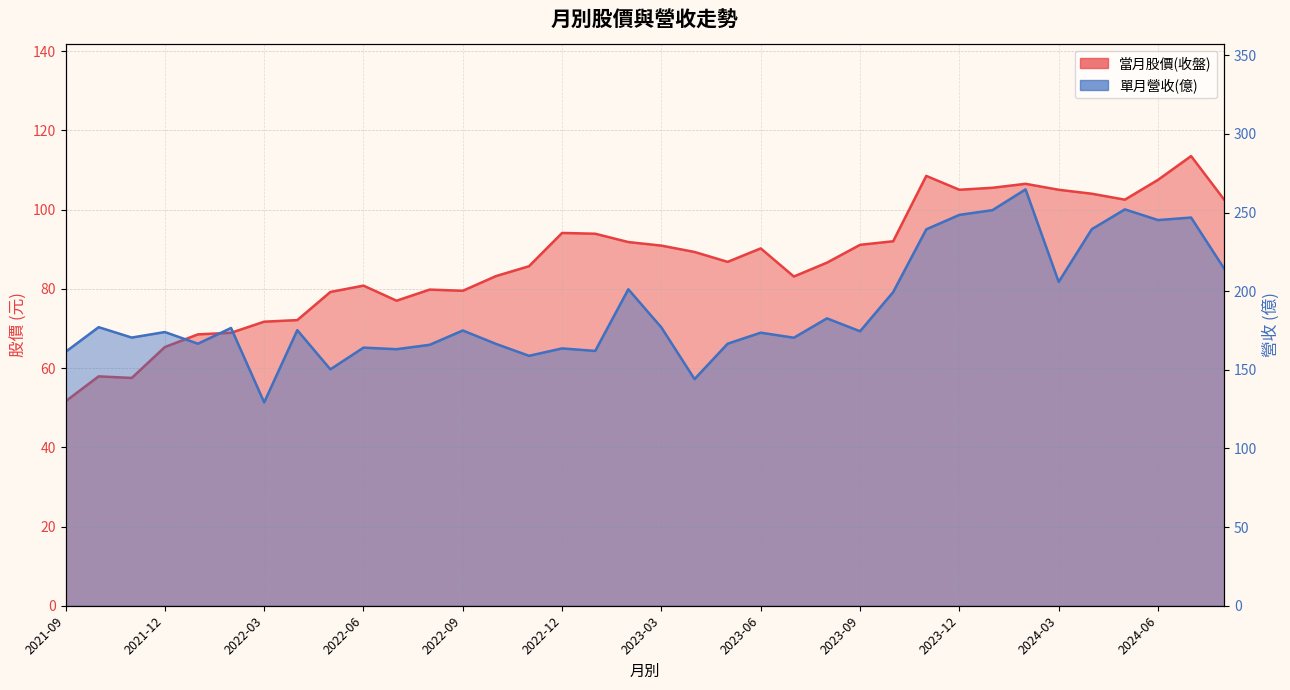

Rank the series by their maximum value, from highest to lowest.

單月營收(億), 當月股價(收盤)